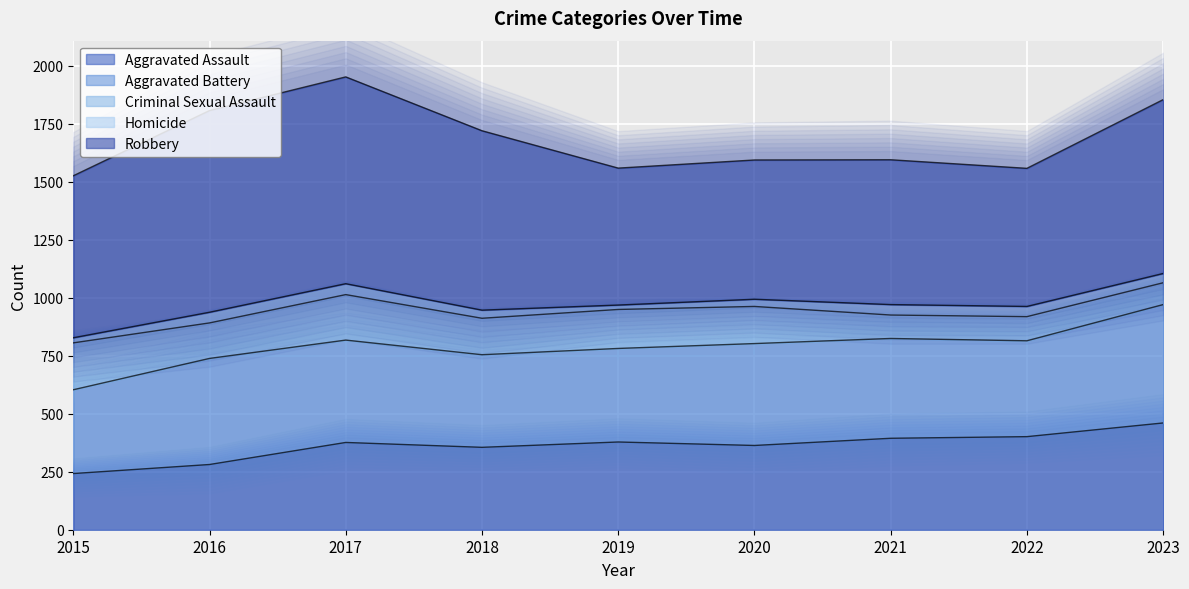

Reading left to right, what are all the values shown in this chart?

Aggravated Assault: 242	281	376	355	378	363	394	401	460
Aggravated Battery: 361	457	441	399	403	439	430	413	510
Criminal Sexual Assault: 202	153	196	157	168	160	101	104	94
Homicide: 22	46	47	35	19	31	45	44	40
Robbery: 698	869	891	773	590	600	624	595	749